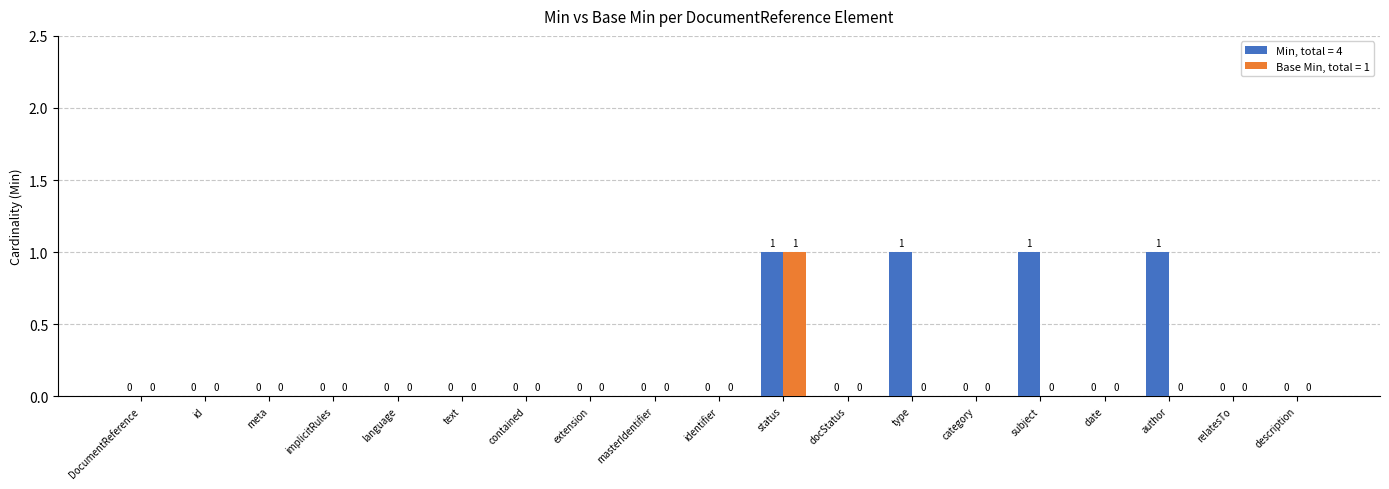

What are all the series names shown in the legend?

Min, total = 4, Base Min, total = 1